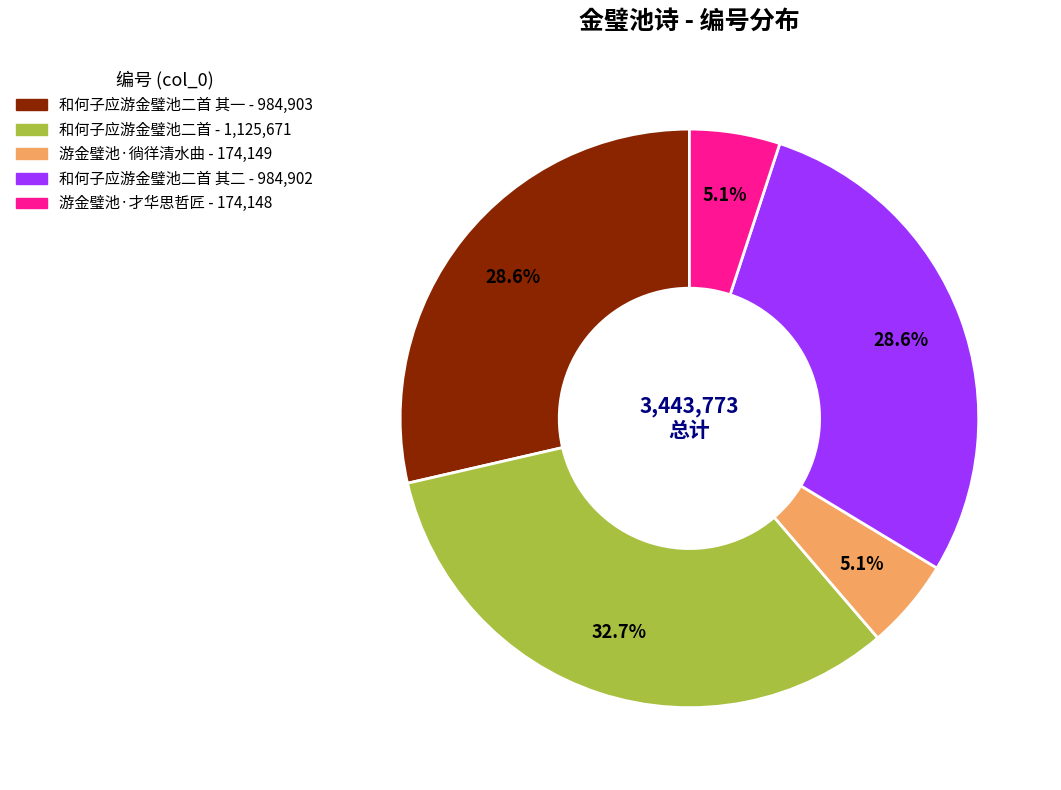

Is there a majority slice in this chart?

No